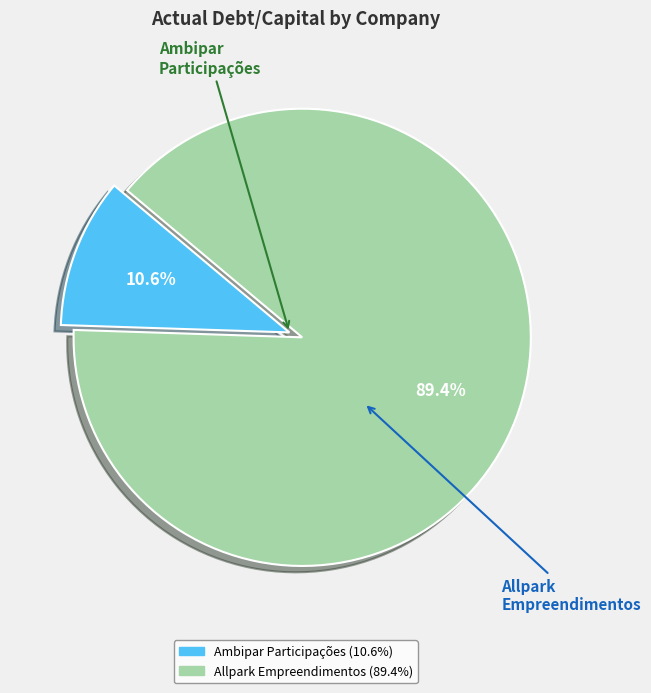

How many segments does this pie chart have?

2